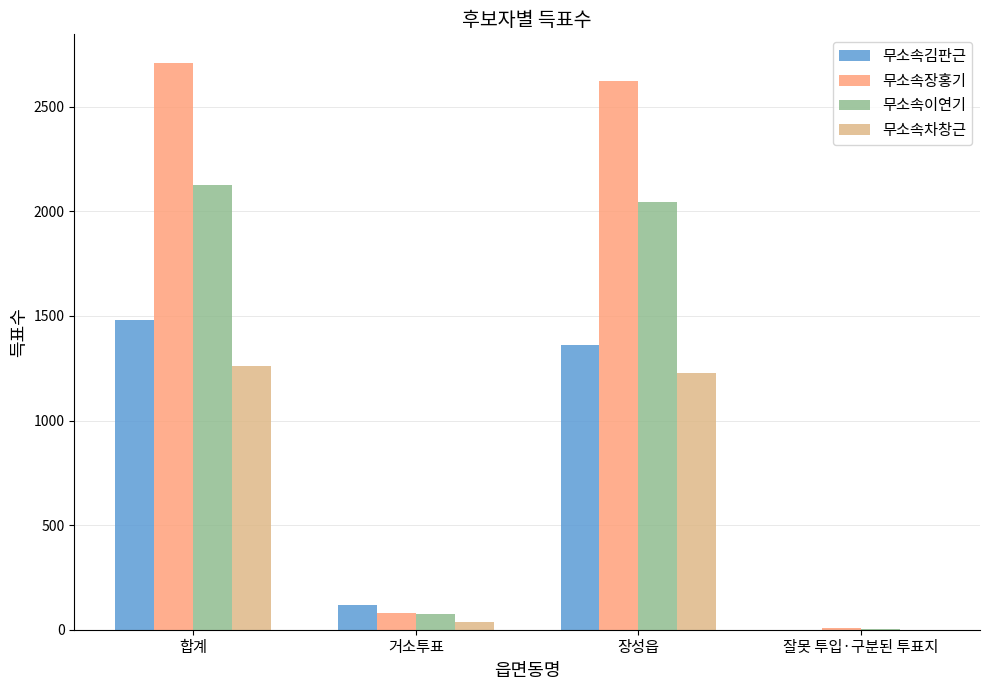

At which category is the sum across all series the highest?

합계